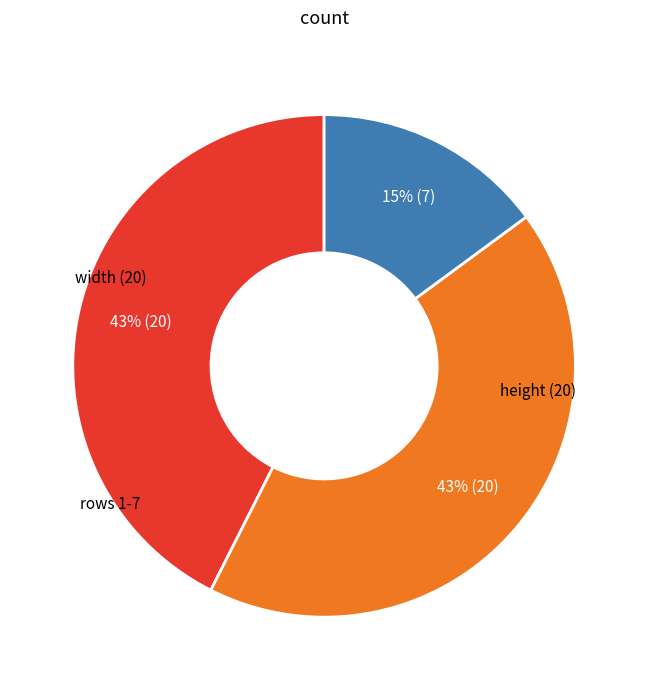

To the nearest percent, what is the average slice percentage?

33%